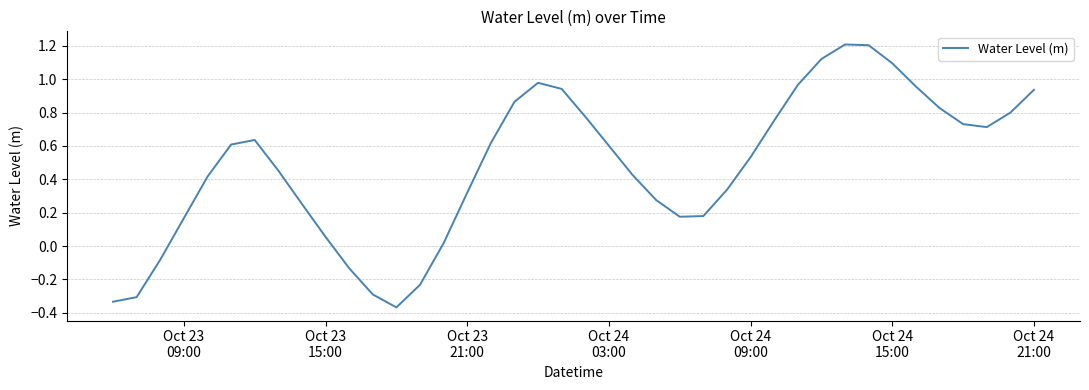

What is the greatest value displayed?

1.2